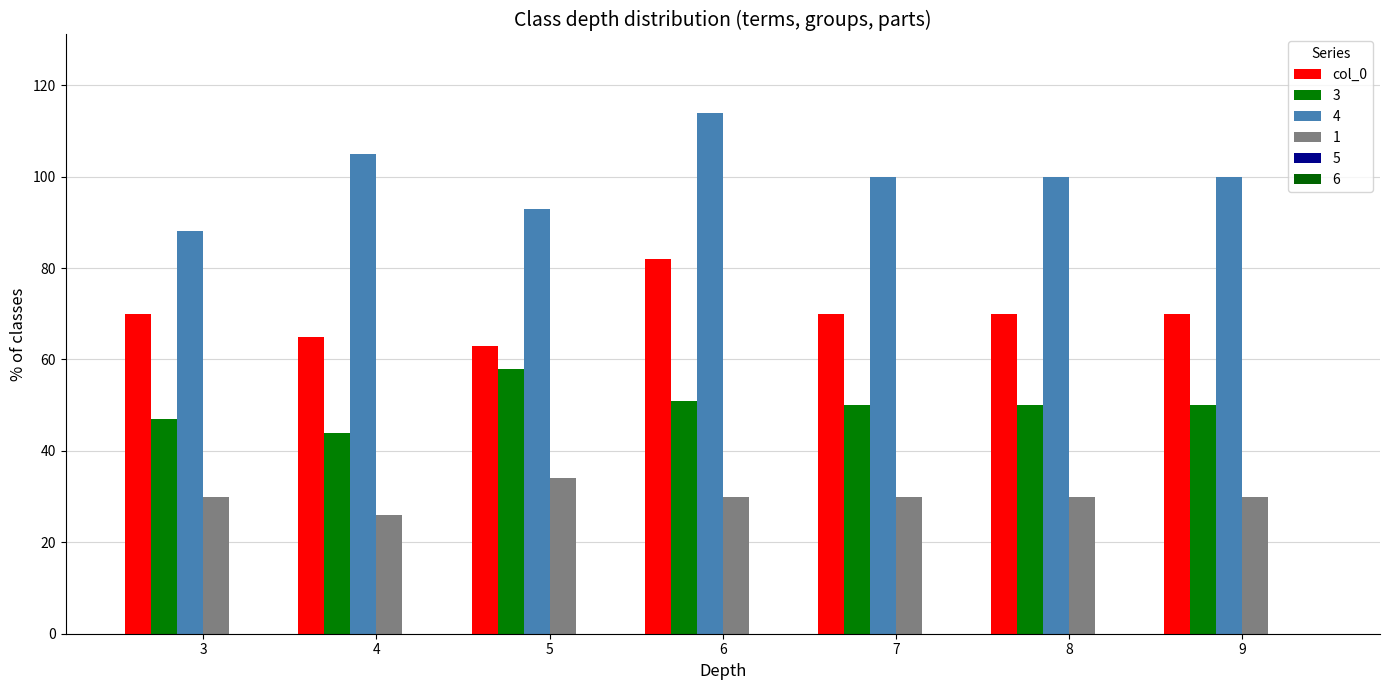

Are the bars grouped side by side (vs. stacked)?

Yes